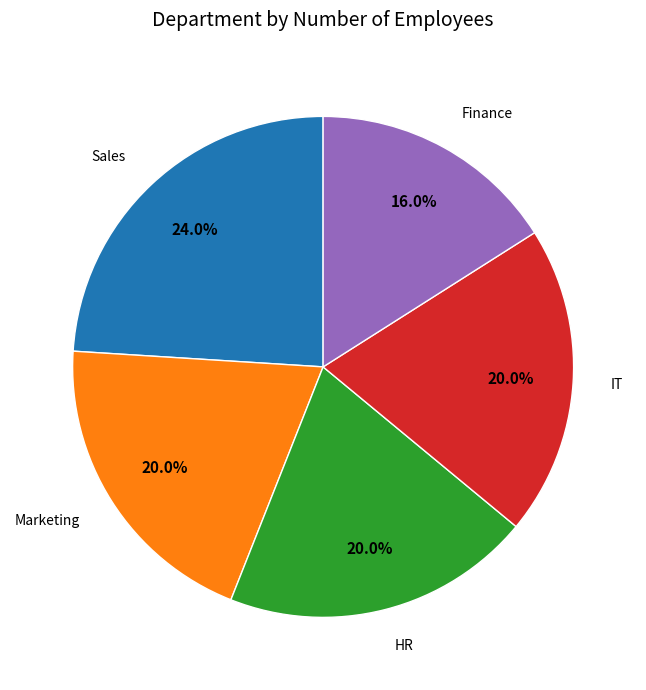

Is there any slice that represents more than half of the pie?

No